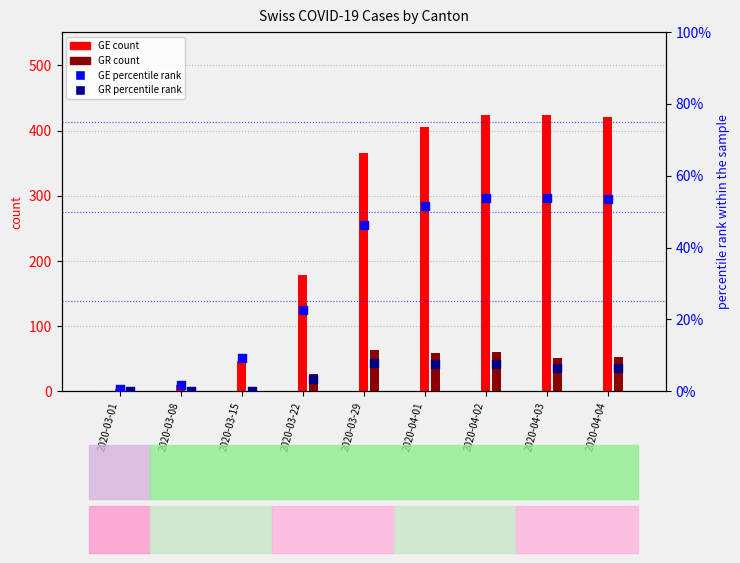

Which series has the largest Y range (max minus min)?

GE (count)